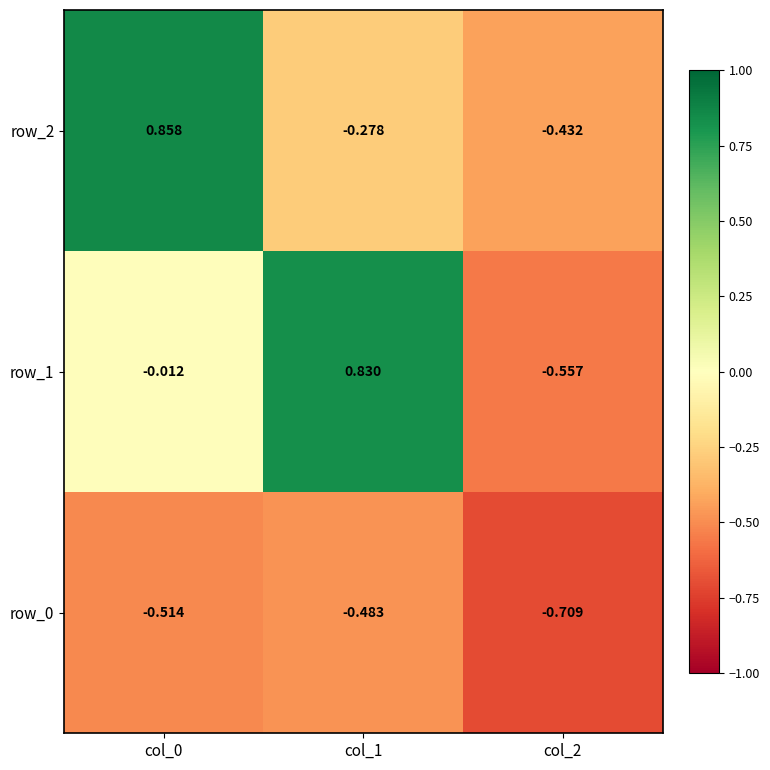

Where is row_2 nearest to the value 0?

col_1